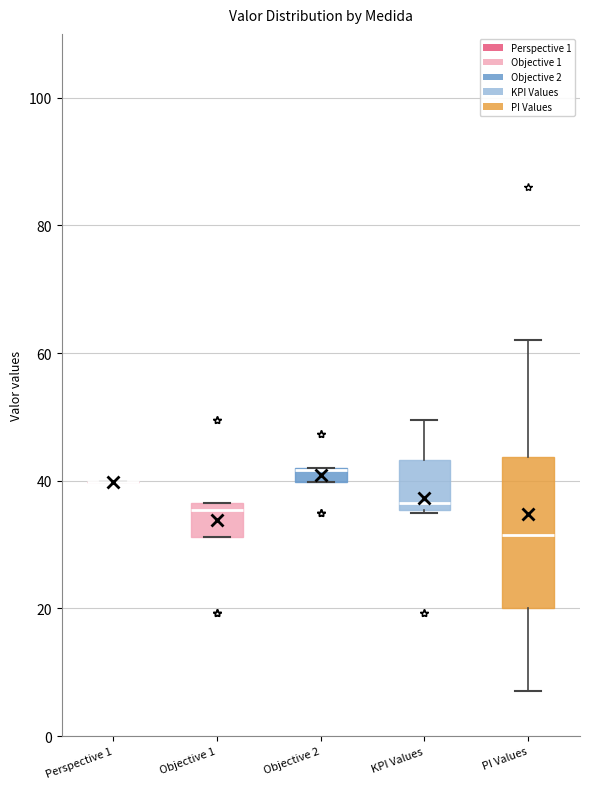

Which box is the tallest, from its lower edge to its upper edge?

PI Values